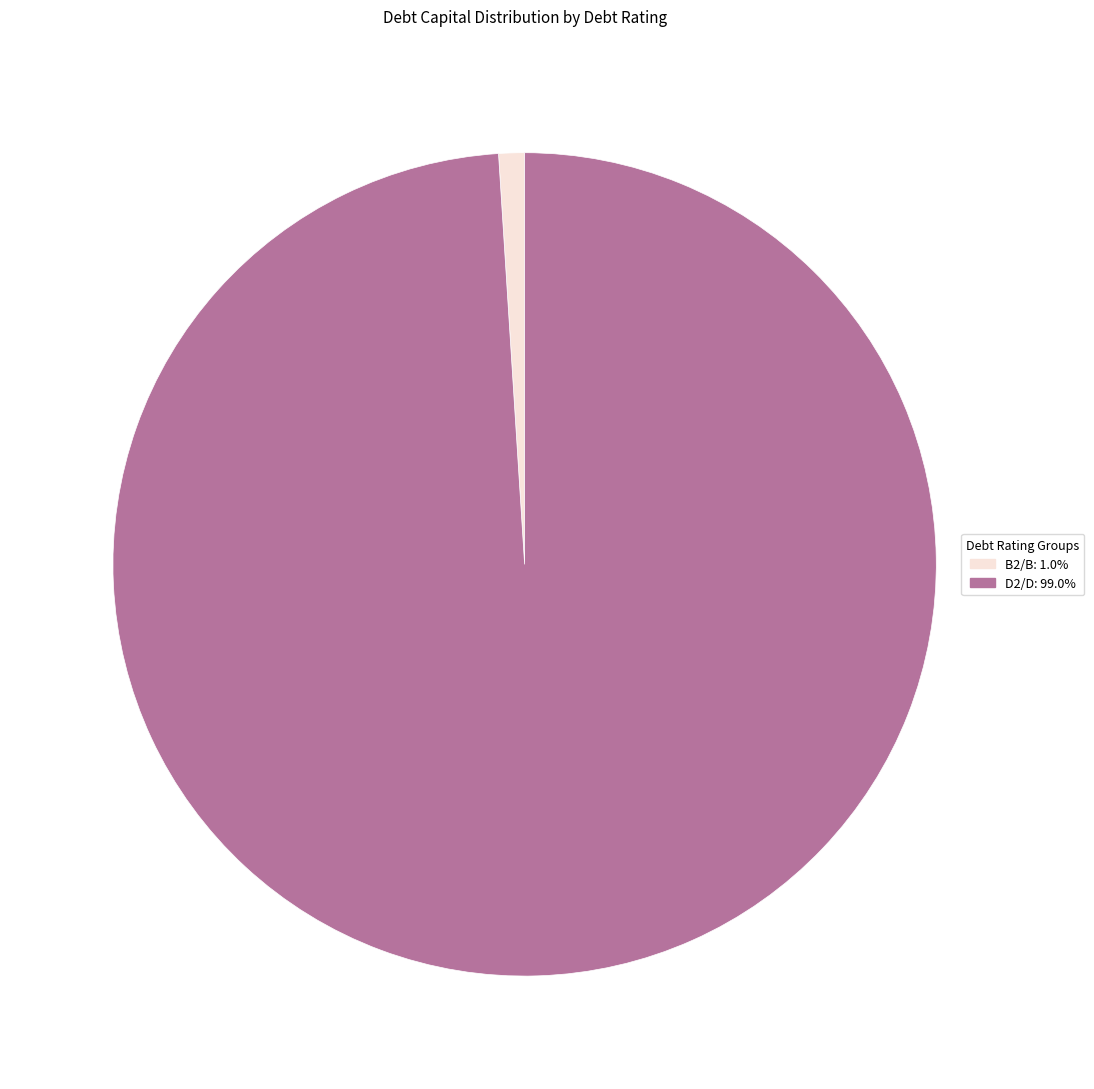

Does any single category account for the majority?

Yes